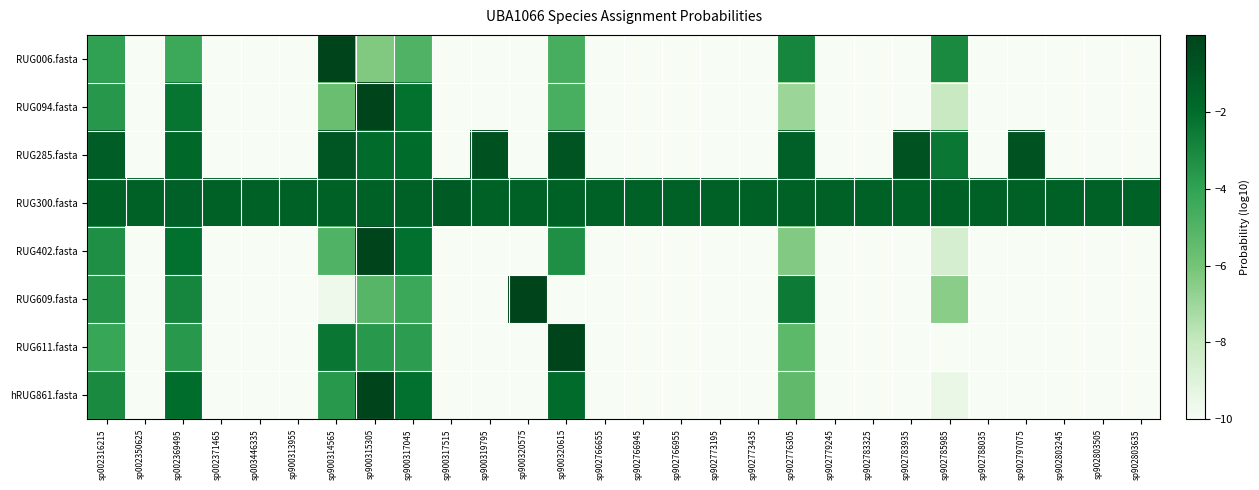

At sp902773195, list the series in order from largest to smallest.

RUG300.fasta, RUG006.fasta, RUG094.fasta, RUG285.fasta, RUG402.fasta, RUG609.fasta, RUG611.fasta, hRUG861.fasta